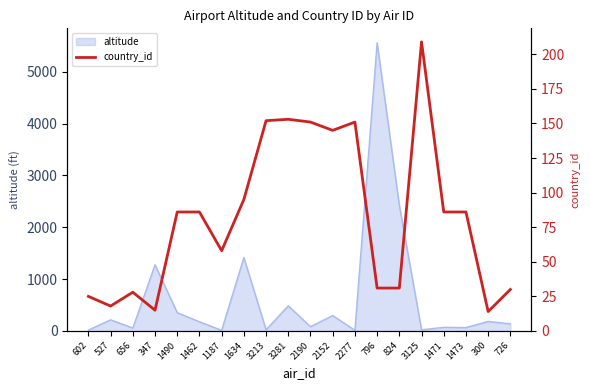

How many points are higher than both their immediate neighbors (excluding endpoints)?

4